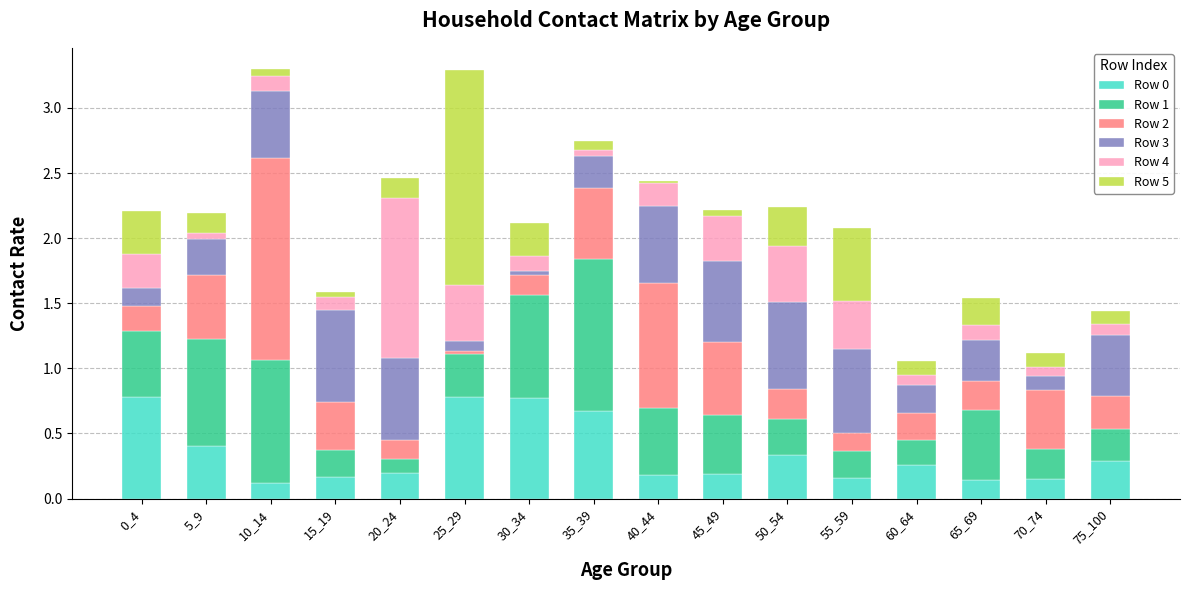

What is the maximum value for Row 0?

0.8